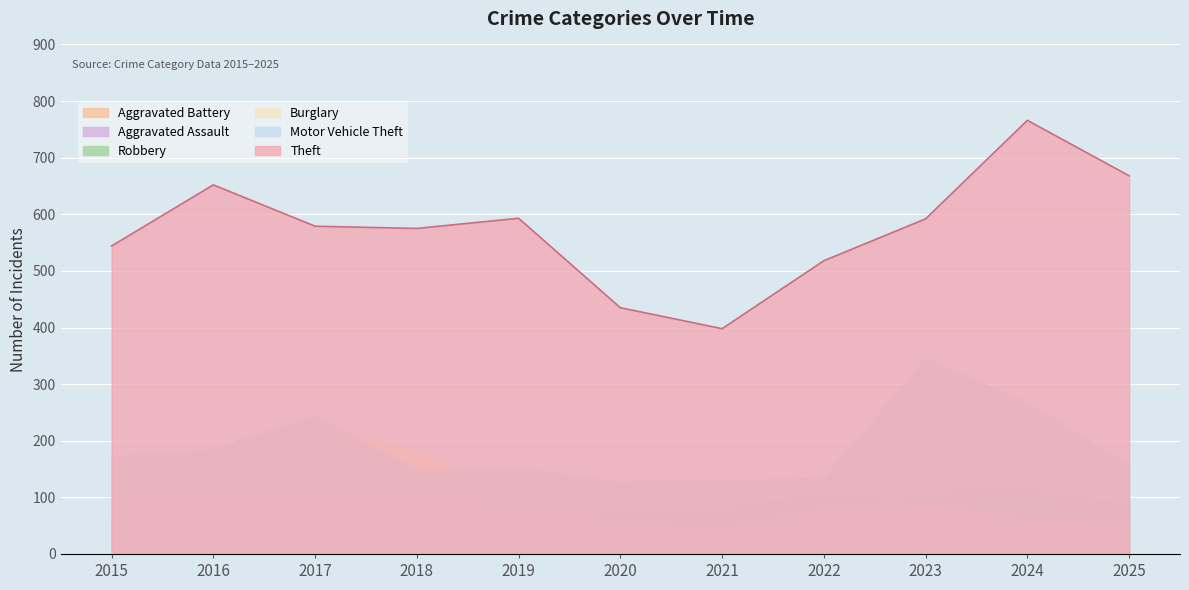

In Theft, how many points are lower than both neighbors (excluding endpoints)?

2